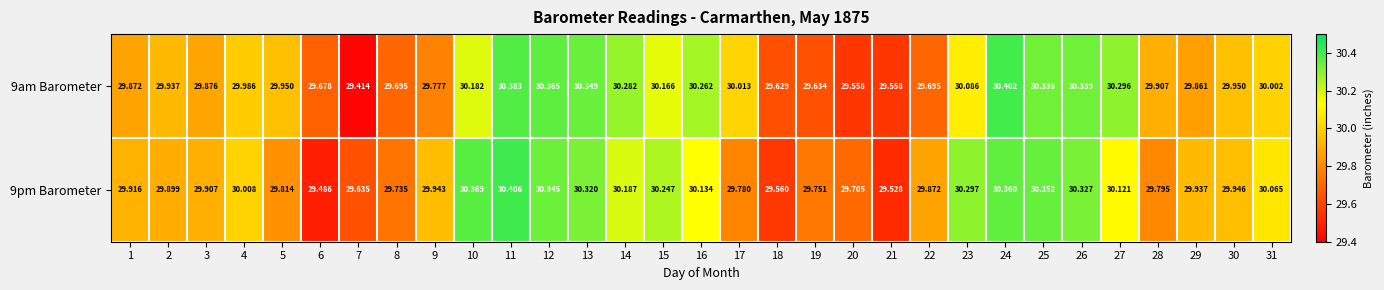

What is the total value across all series at 13?

60.7